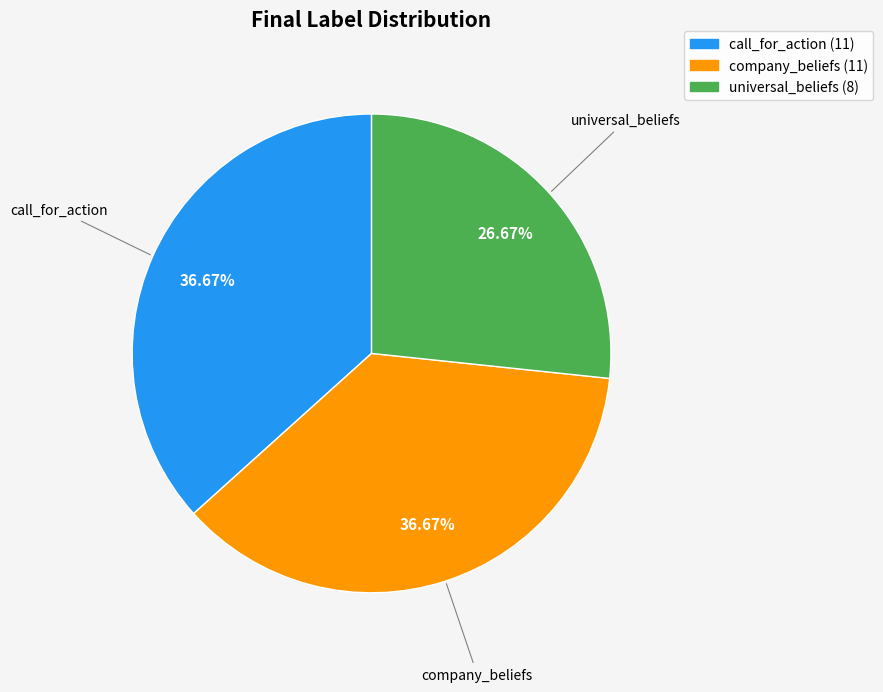

To the nearest percent, what is the combined percentage of universal_beliefs and company_beliefs?

63%